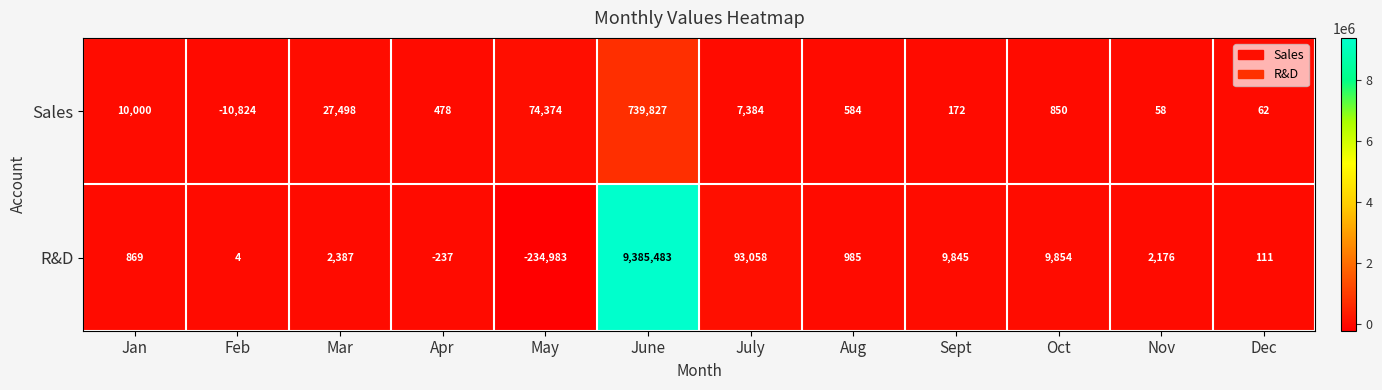

Which label corresponds to the smallest value in the chart?

May